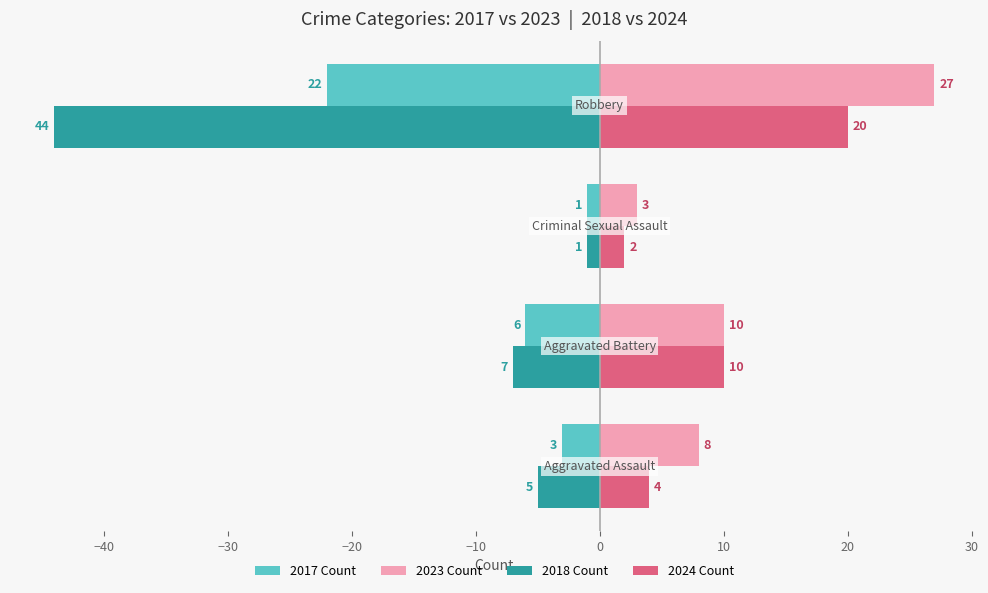

What is the smallest value displayed?

-44